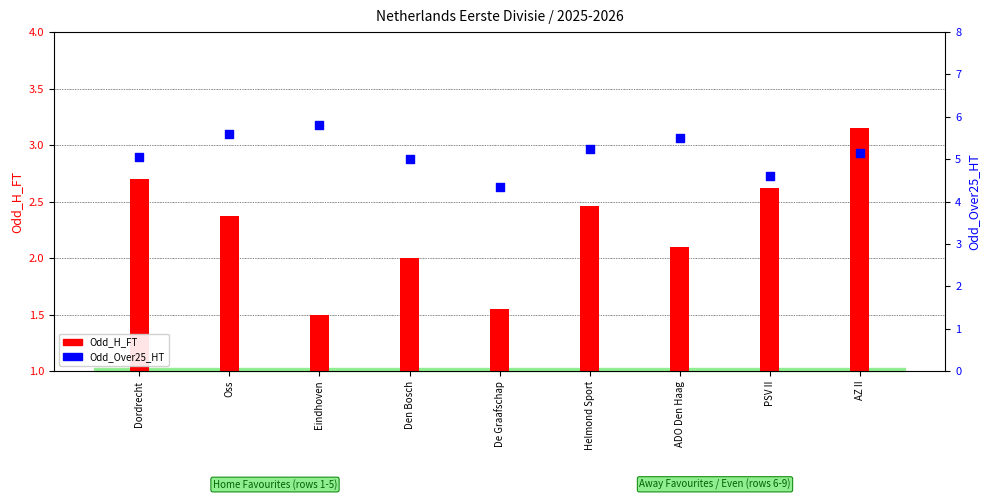

At which category is the sum across all series the highest?

AZ II